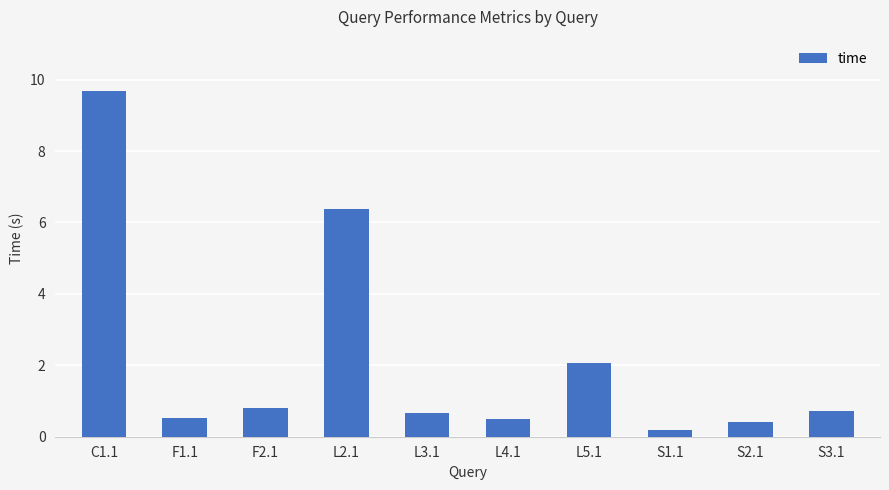

What position from the right is F1.1?

9